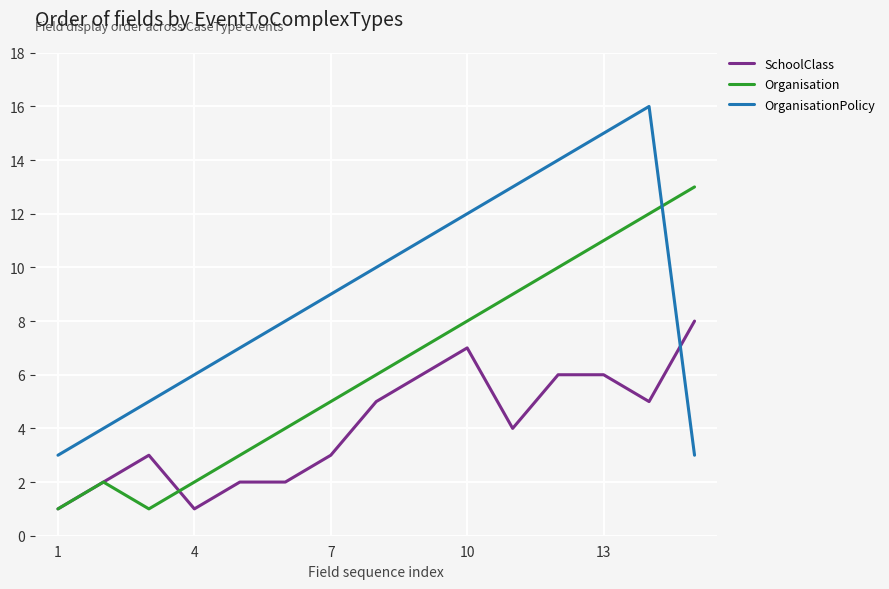

Which series has the widest spread of values?

OrganisationPolicy